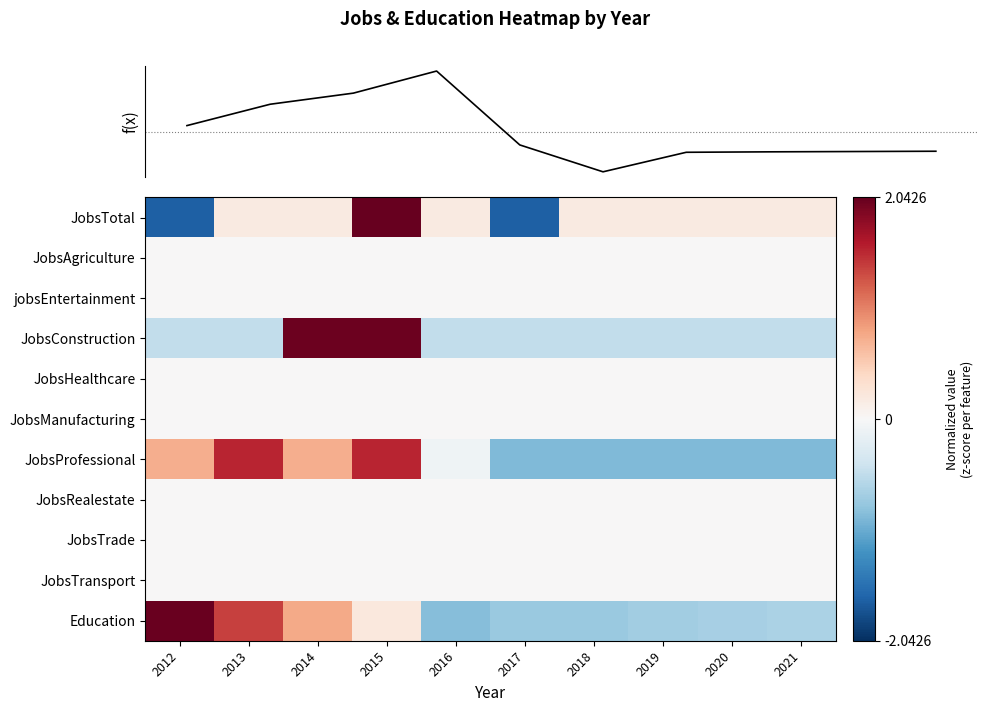

Is it true that JobsManufacturing equals 0.0 at 2016?

True